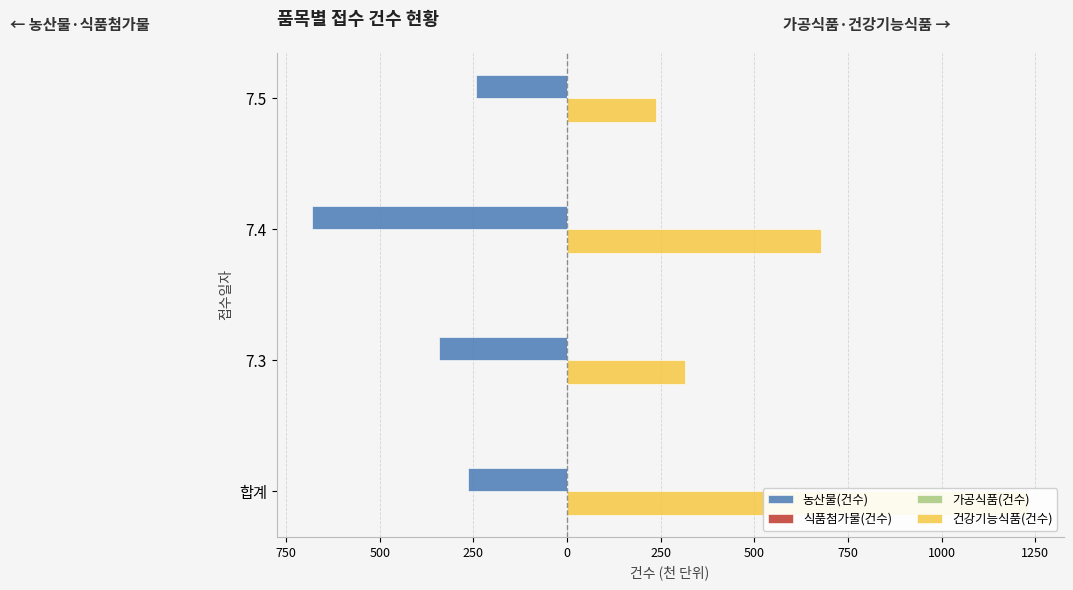

How many data points does each series have?

4